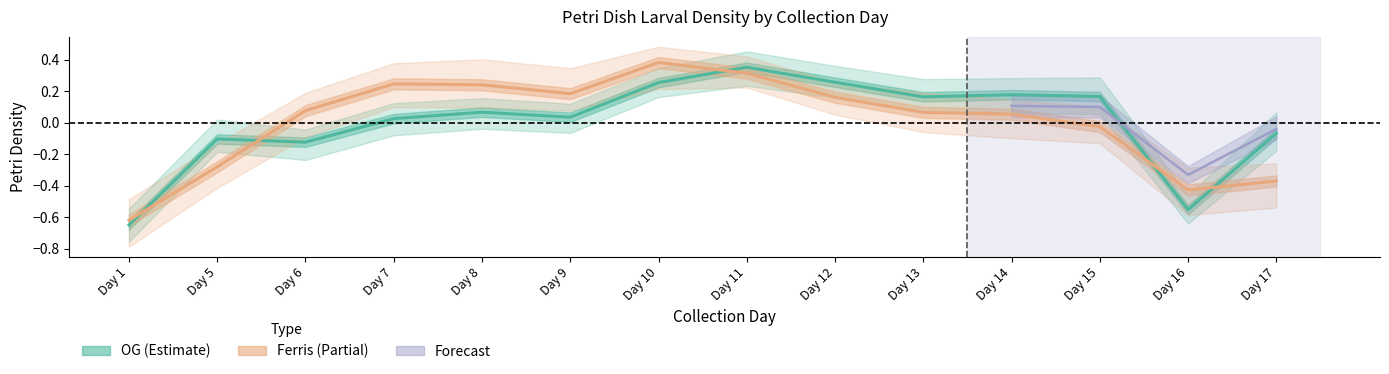

Where is the first local maximum for Ferris_density?

Day 7